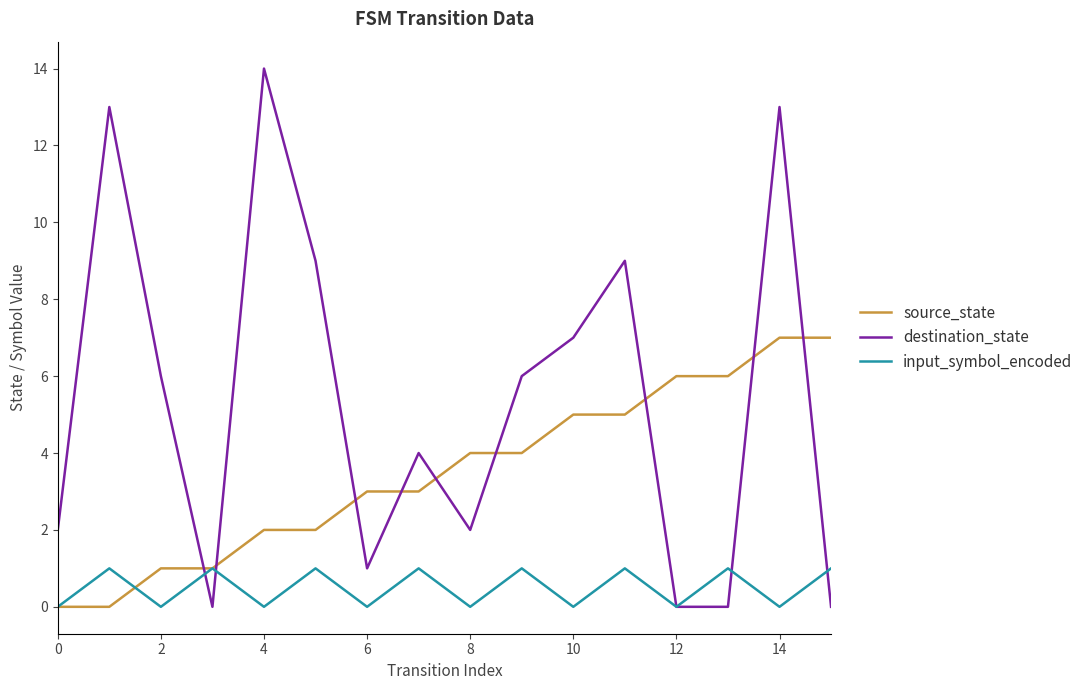

Which series has the widest spread of values?

destination_state